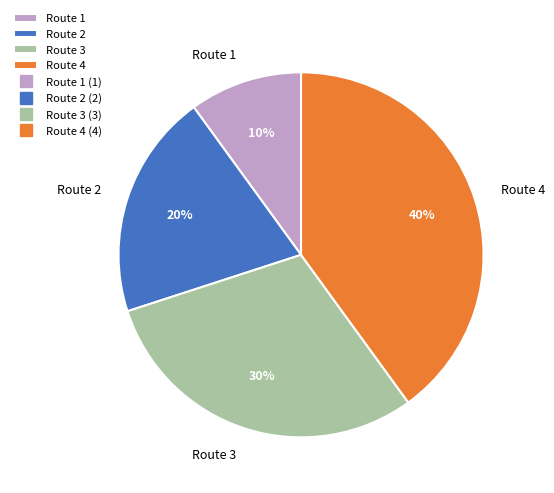

To the nearest percent, what percentage of the pie is Route 2?

20%